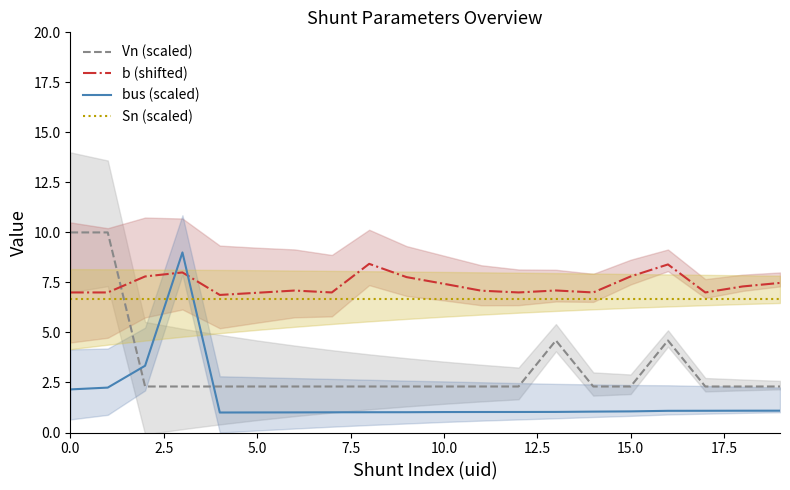

What is the sum of all b (shifted) values?

147.5